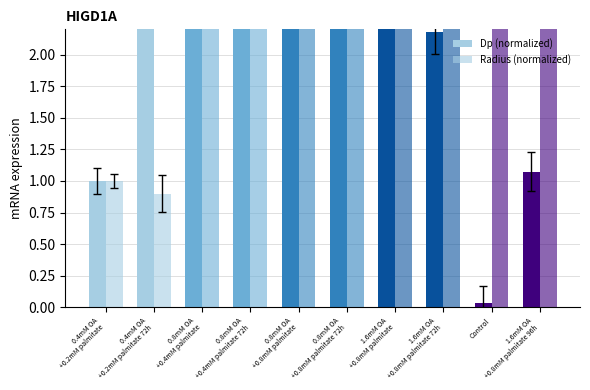

What is the sum of the Dp (normalized) values at 0.8mM OA
+0.4mM palmitate and 0.4mM OA
+0.2mM palmitate 72h?

11.0